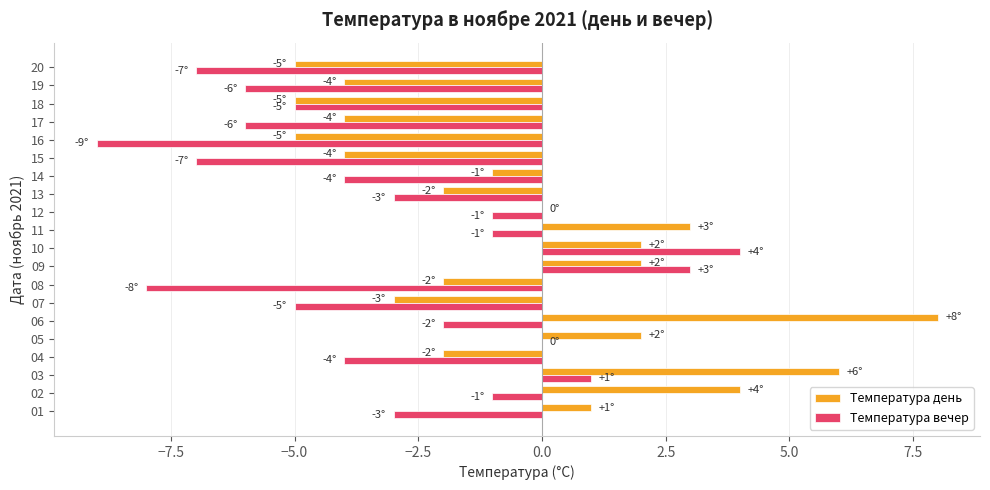

How many series are shown in this chart?

2